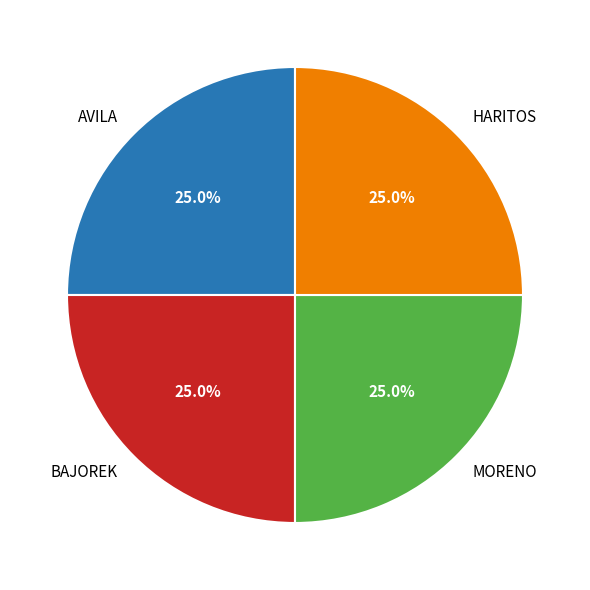

To the nearest percent, what is the combined percentage of AVILA and BAJOREK?

50%